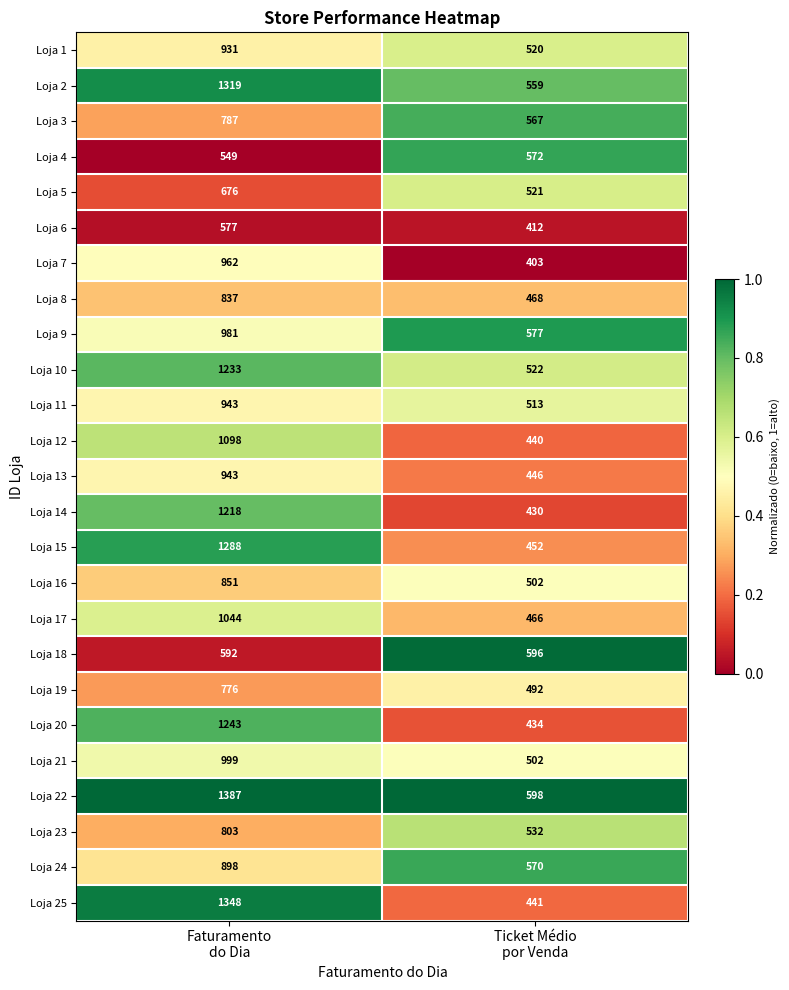

Which series has the widest spread of values?

Loja 25